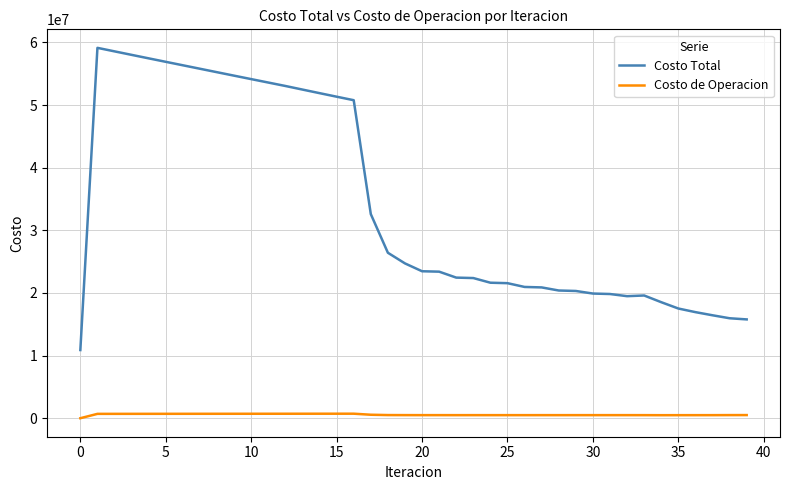

True or false: Costo de Operacion and Costo Total cross at least once.

False